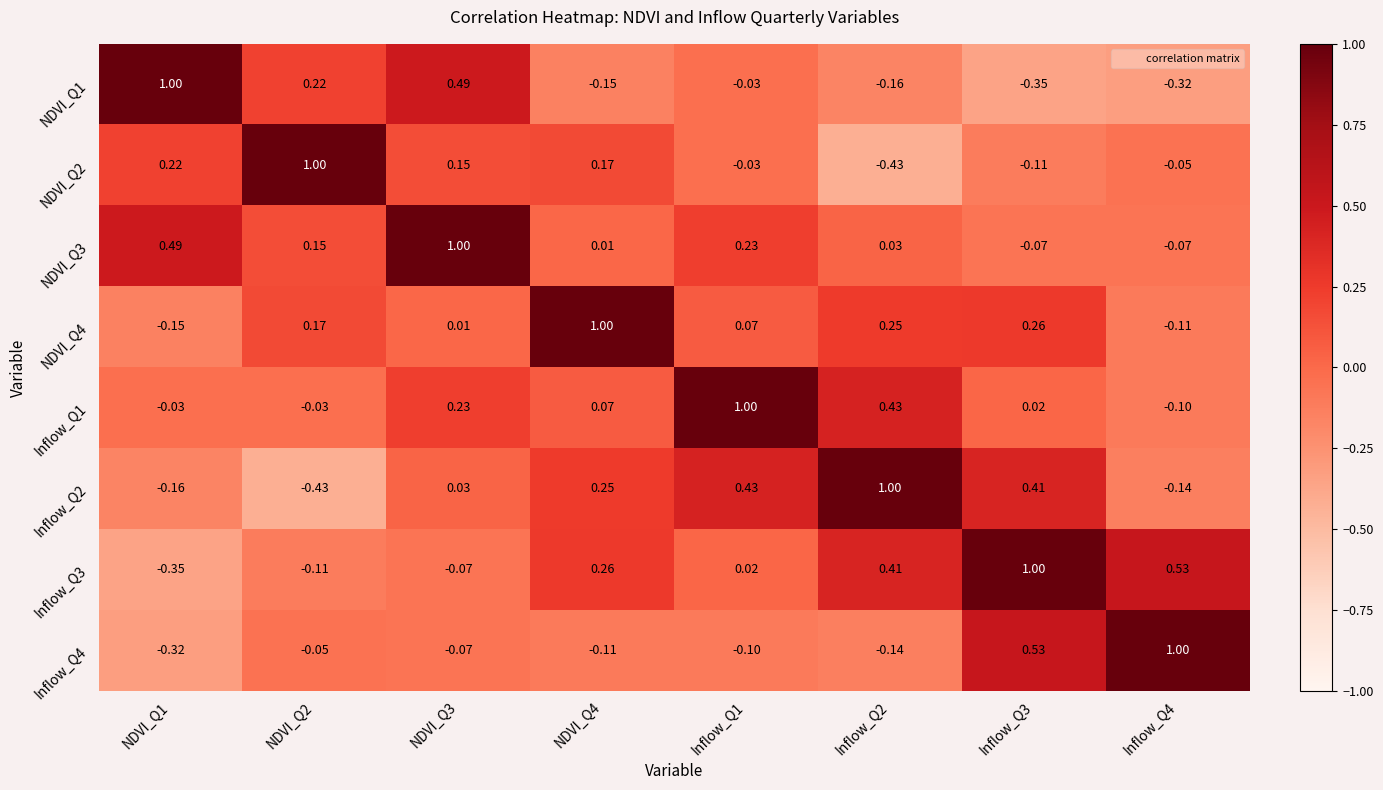

Is the value of Inflow_Q3 at NDVI_Q3 greater than the value of NDVI_Q3 at NDVI_Q3?

No